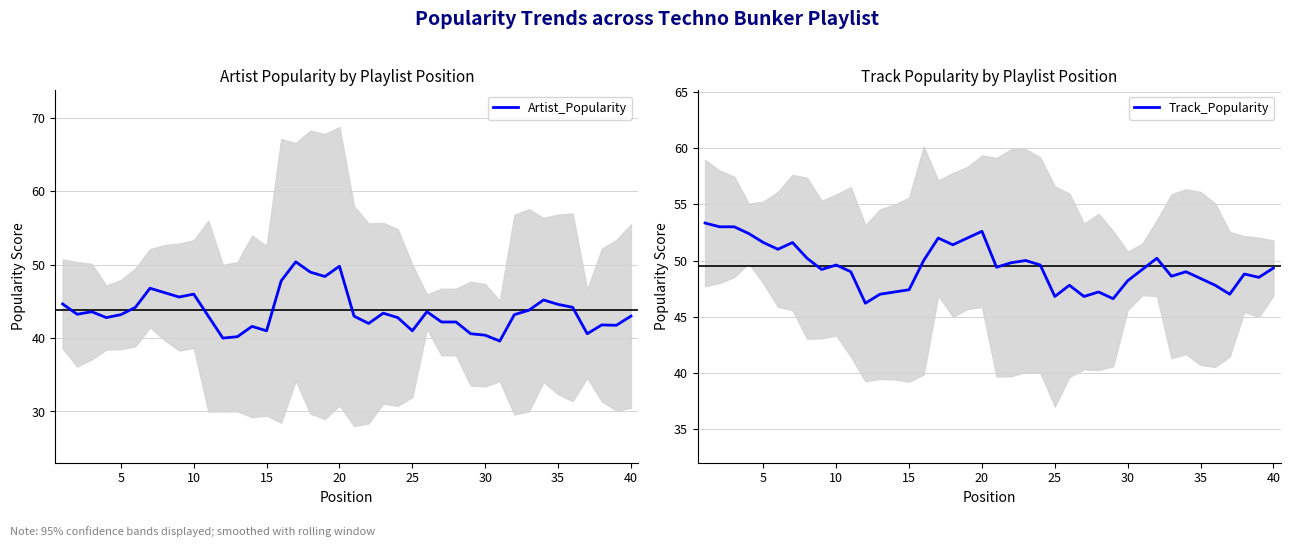

What is the maximum value for Artist_Popularity?

50.4